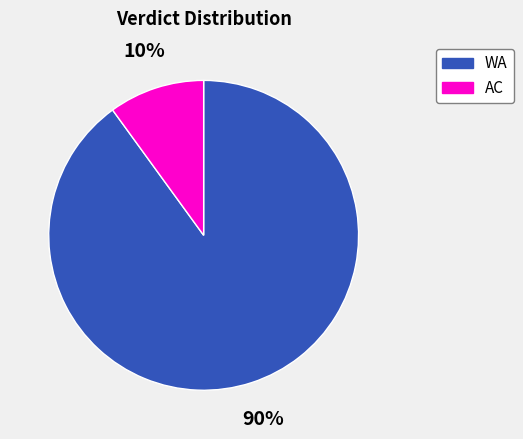

Is it true that WA is 90% of the pie?

True